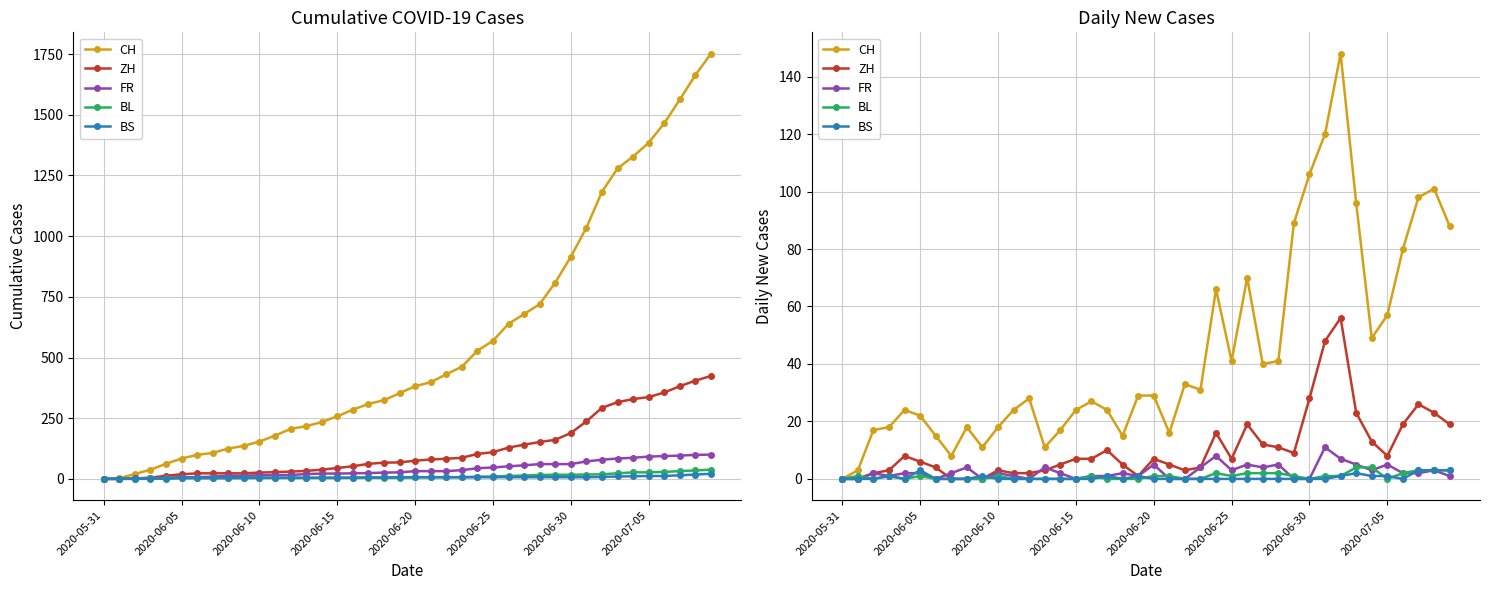

What is the label of the 23rd point from the right?

17